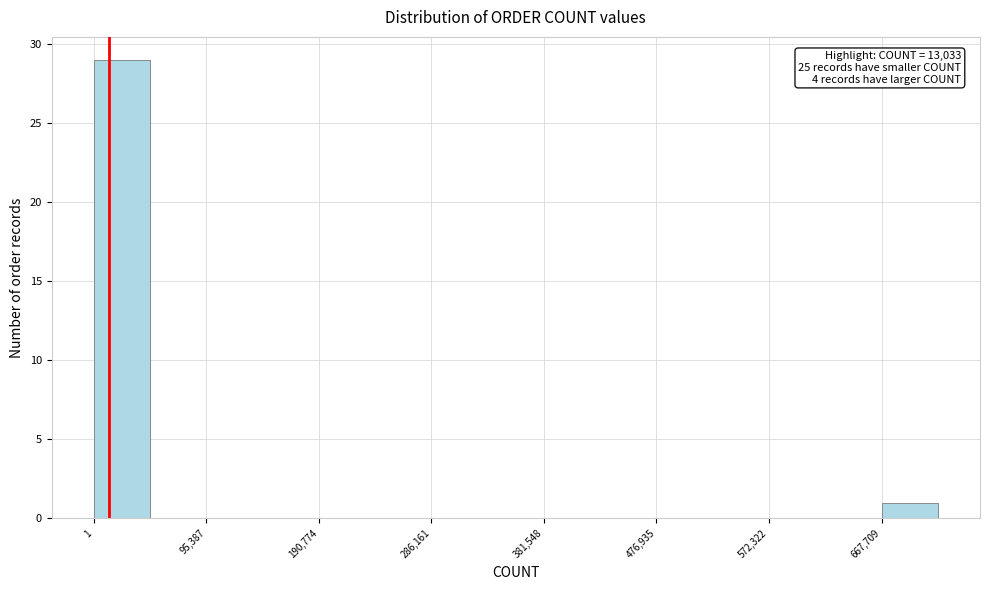

Which range on the x-axis has the tallest bar?

0 to 50000